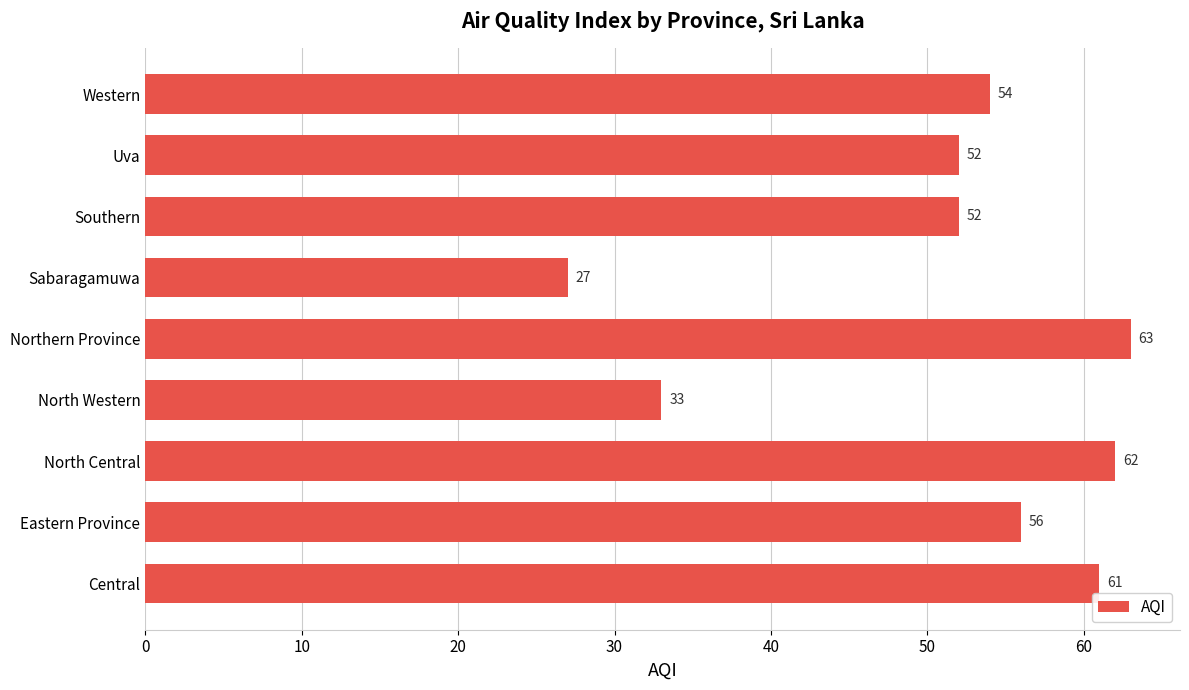

Reading bottom to top, list all the values displayed in this chart.

61	56	62	33	63	27	52	52	54